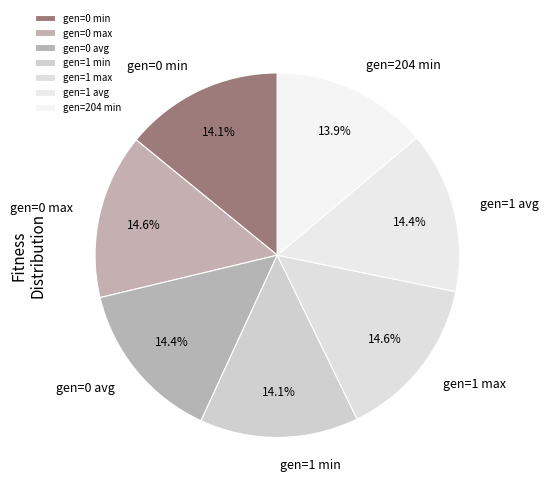

What is the ratio of the value at gen=1 avg to the value at gen=1 min?

1.0